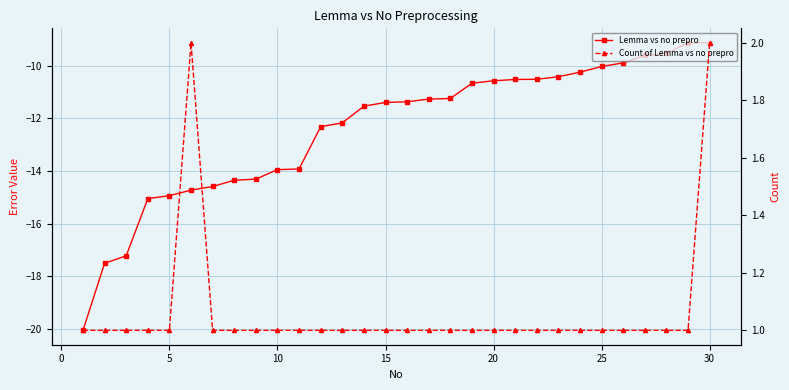

What are all the series names shown in the legend?

Lemma vs no prepro, Count of Lemma vs no prepro